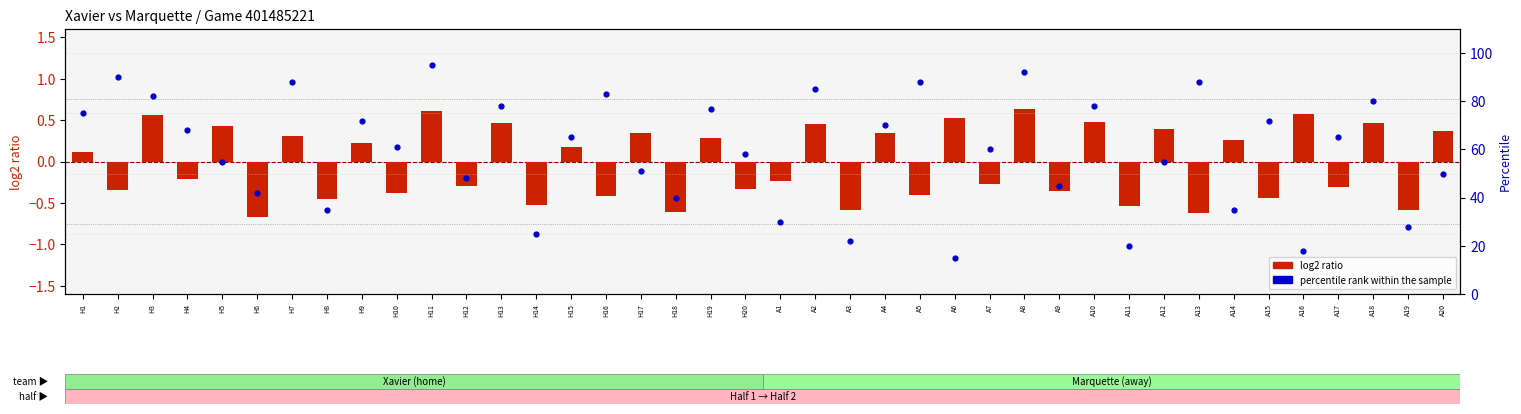

Which series has the largest total across all categories?

percentile rank within the sample